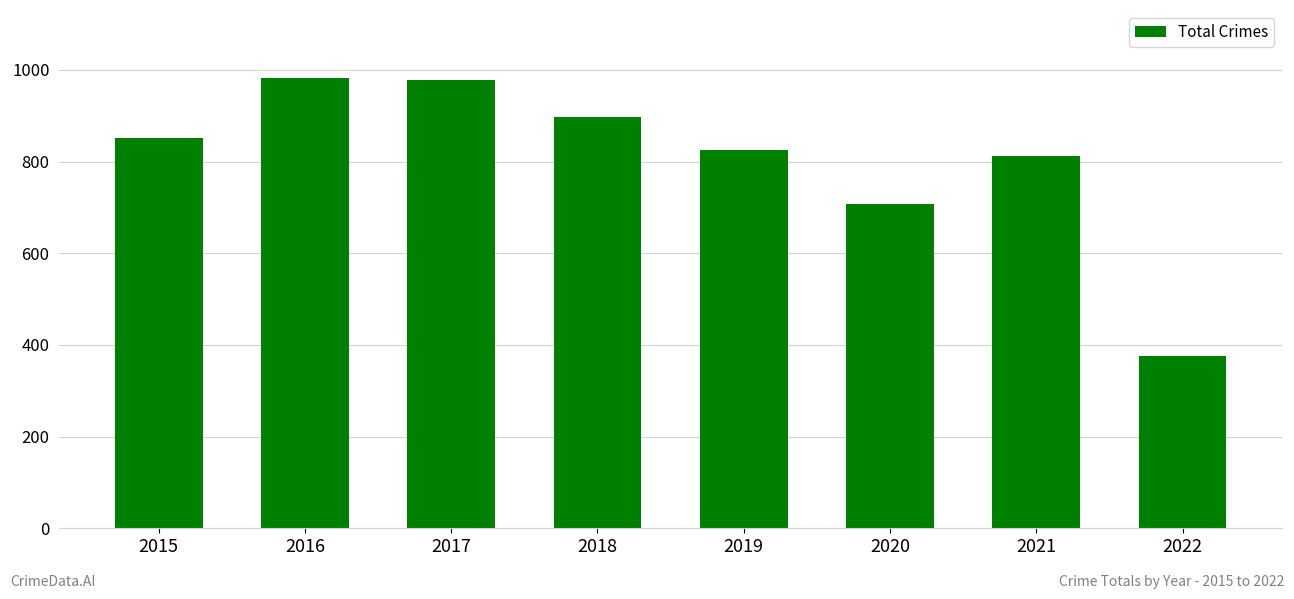

What is the average value?

804